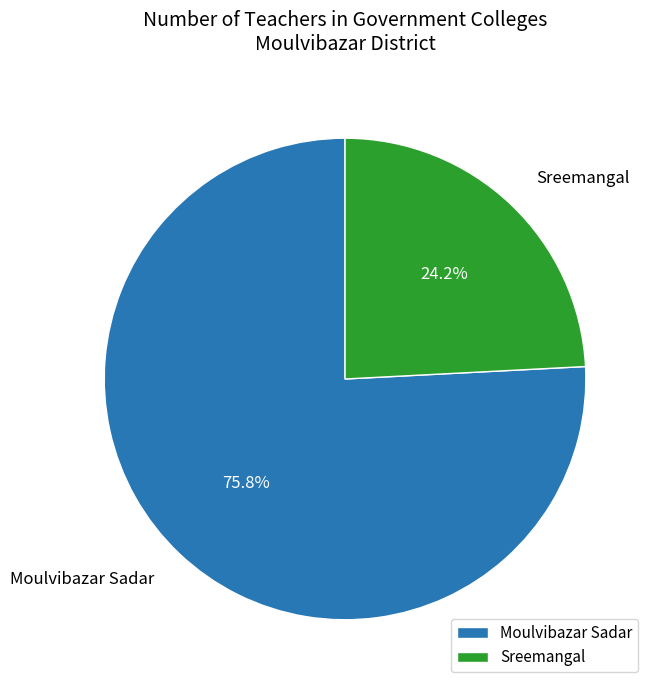

Is there a majority slice in this chart?

Yes